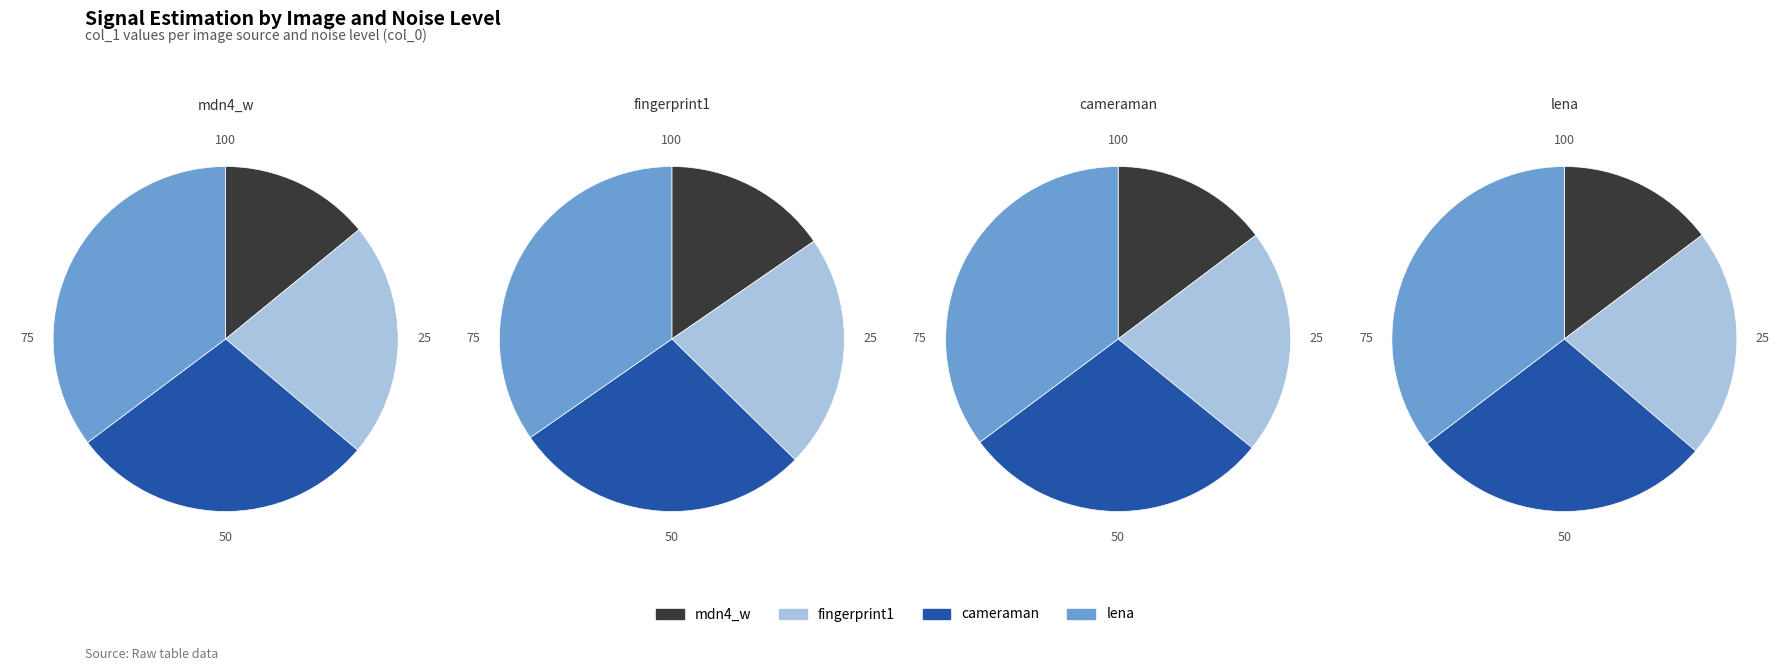

Count the number of slices in the pie.

4